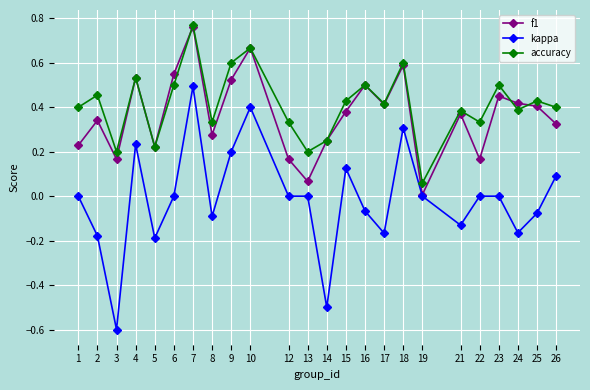

Which label corresponds to the smallest value in the chart?

3